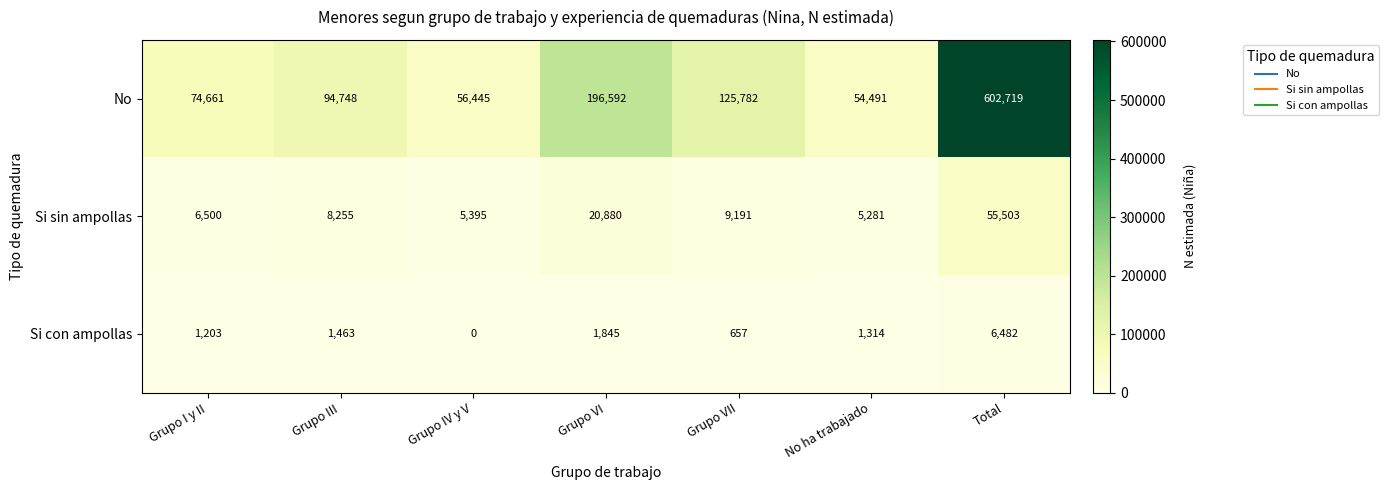

Is it true that No equals 74239 at Grupo IV y V?

False